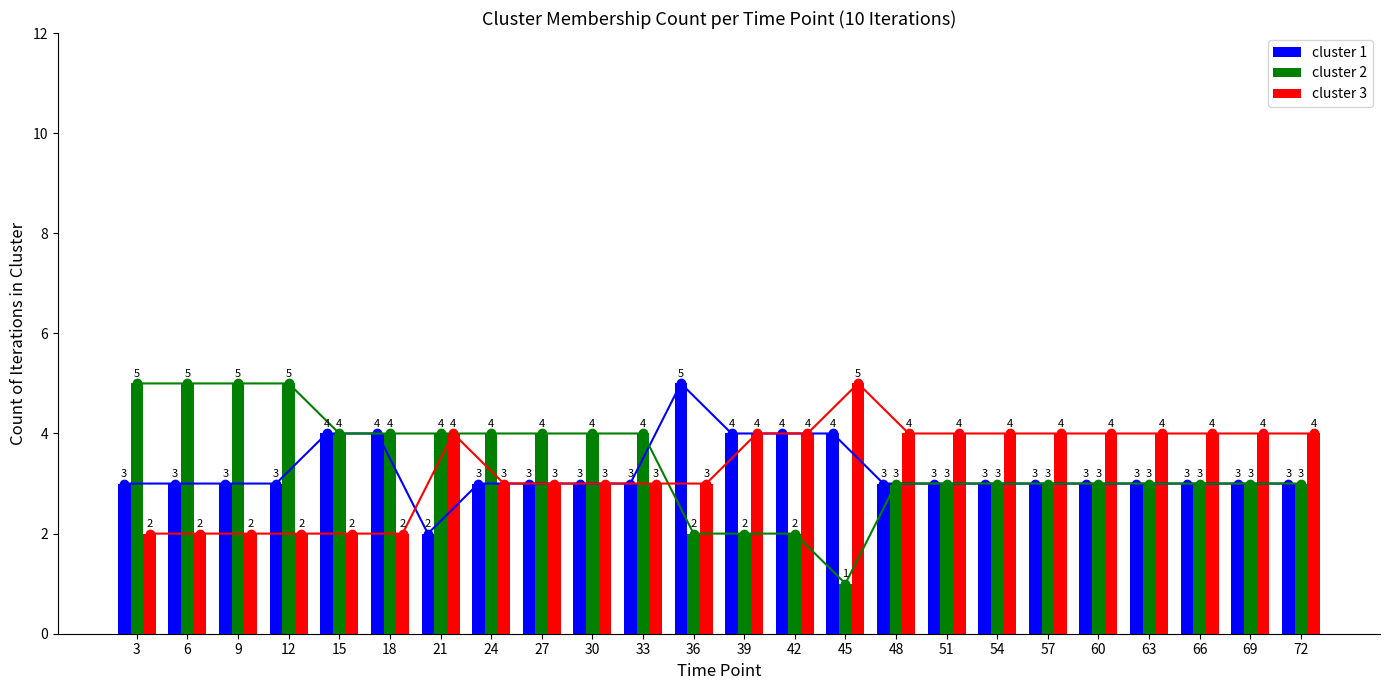

What value does the cluster 1 series have at 57?

3